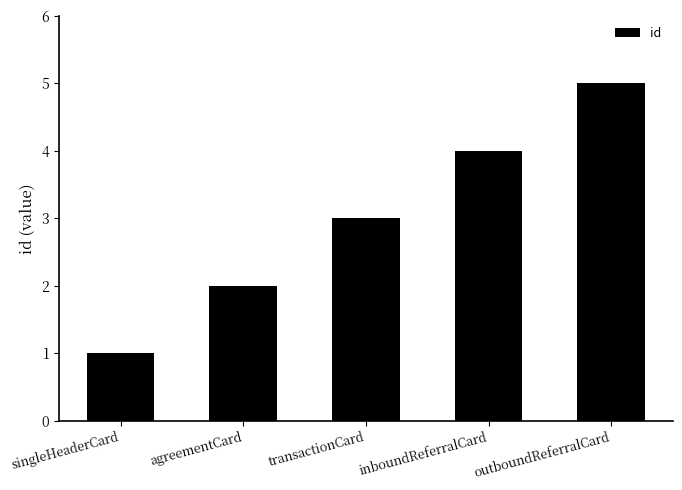

What is the difference between the maximum and minimum values?

4